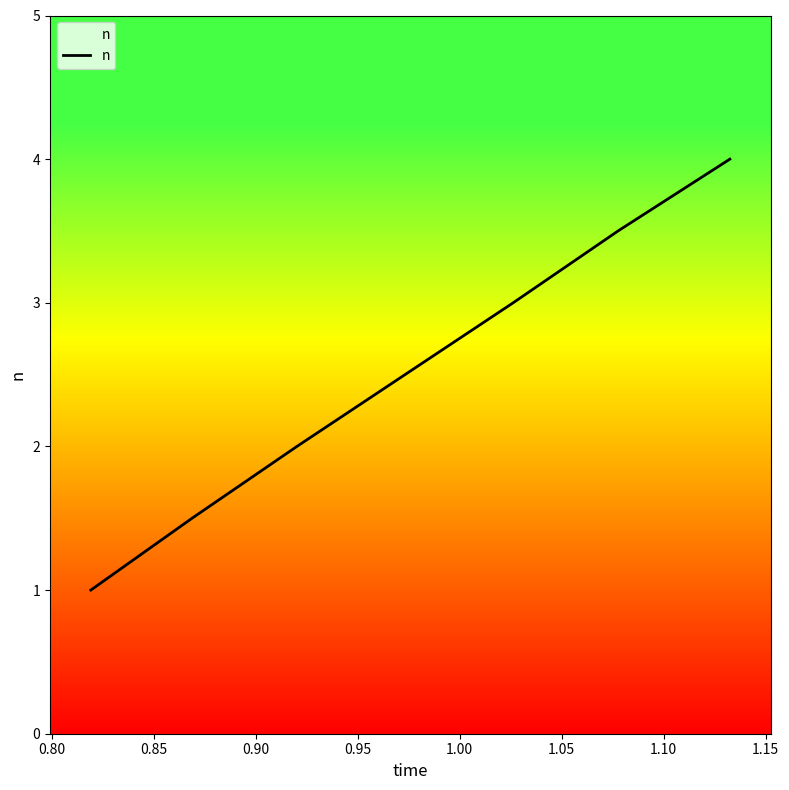

What is the average value?

2.5